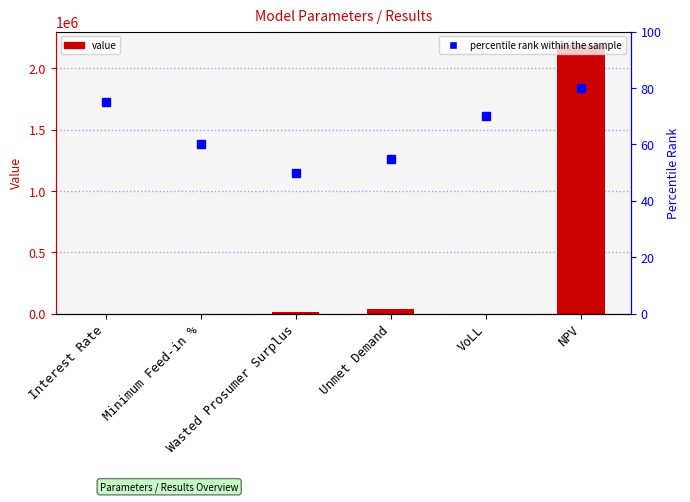

At how many categories does at least one series exceed 550652?

1